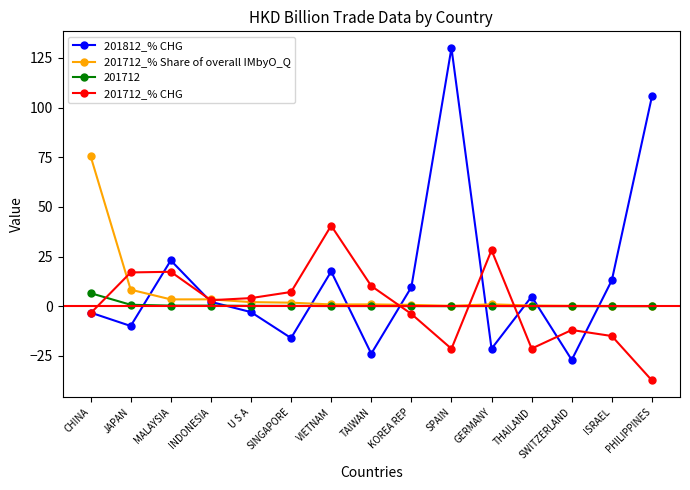

What is the highest value of the 201712_% CHG series?

40.5